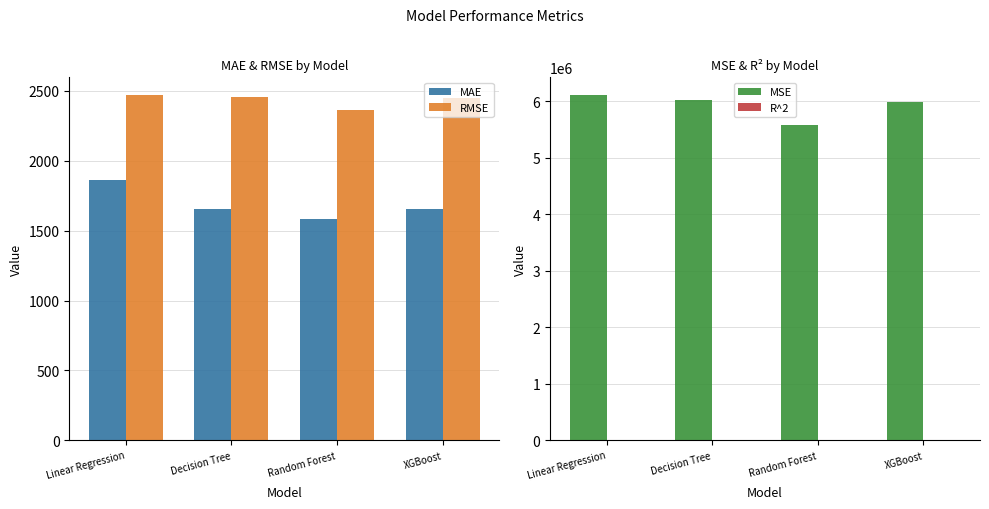

What are all the series names shown in the legend?

MAE, RMSE, MSE, R^2